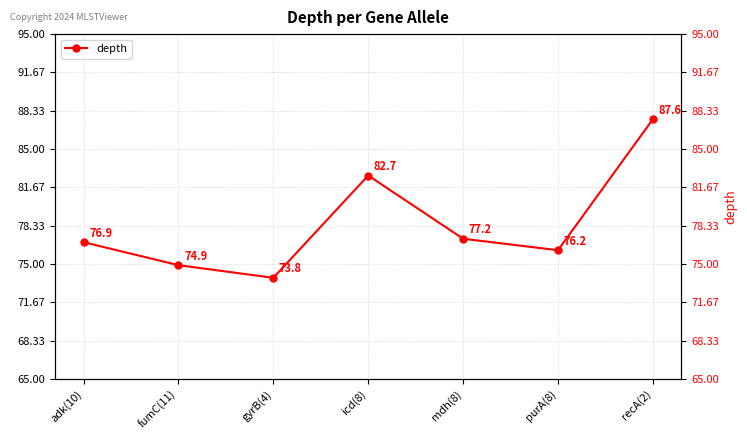

List the labels in order of value, largest first.

recA(2), icd(8), mdh(8), adk(10), purA(8), fumC(11), gyrB(4)